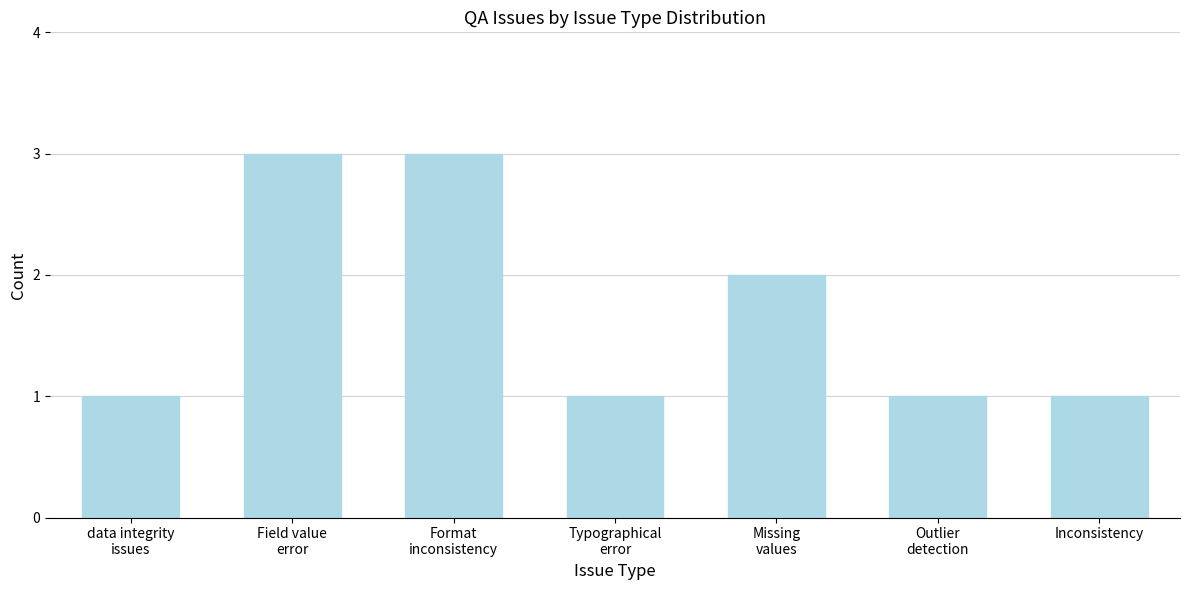

Reading right to left, extract all data points from this chart.

1	1	2	1	3	3	1